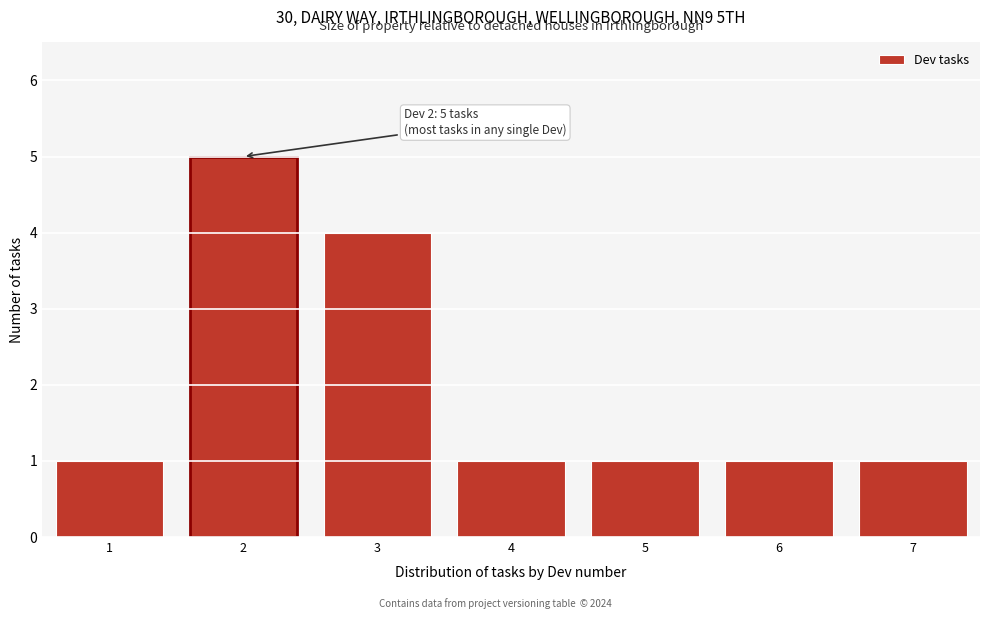

Over which range of the x-axis is the bar tallest?

1.5 to 2.5